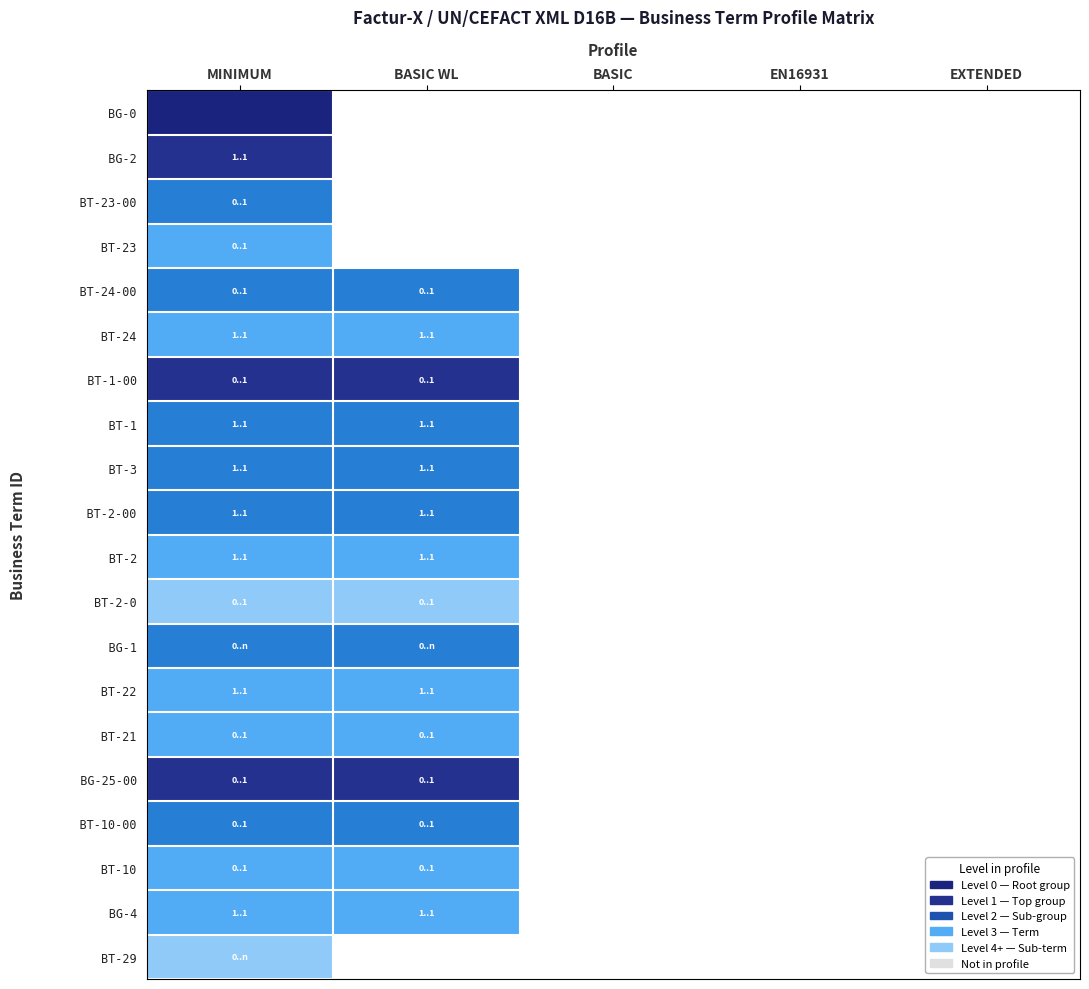

At which label is BT-1 closest to 3?

MINIMUM